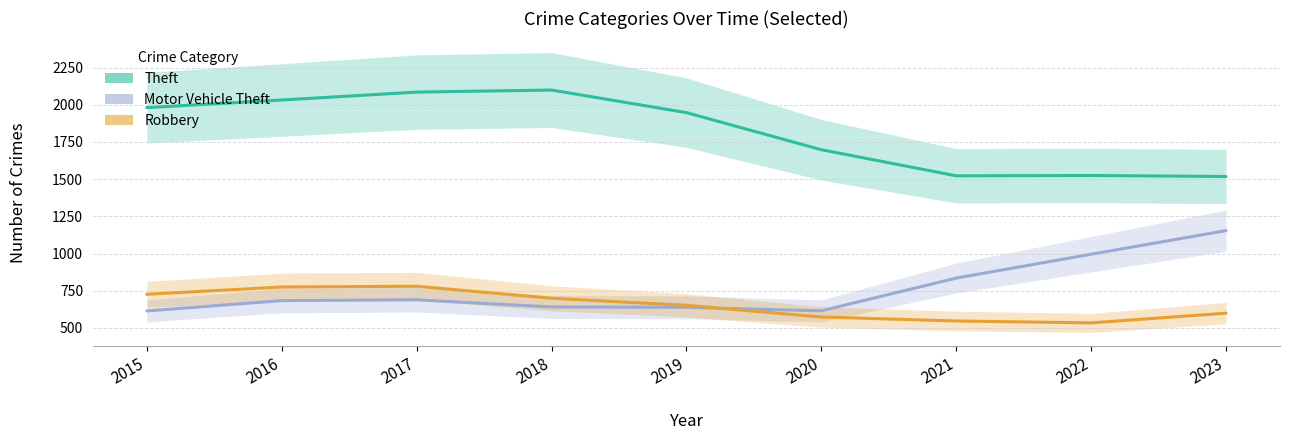

Where does the Theft series first go above 1947?

2015